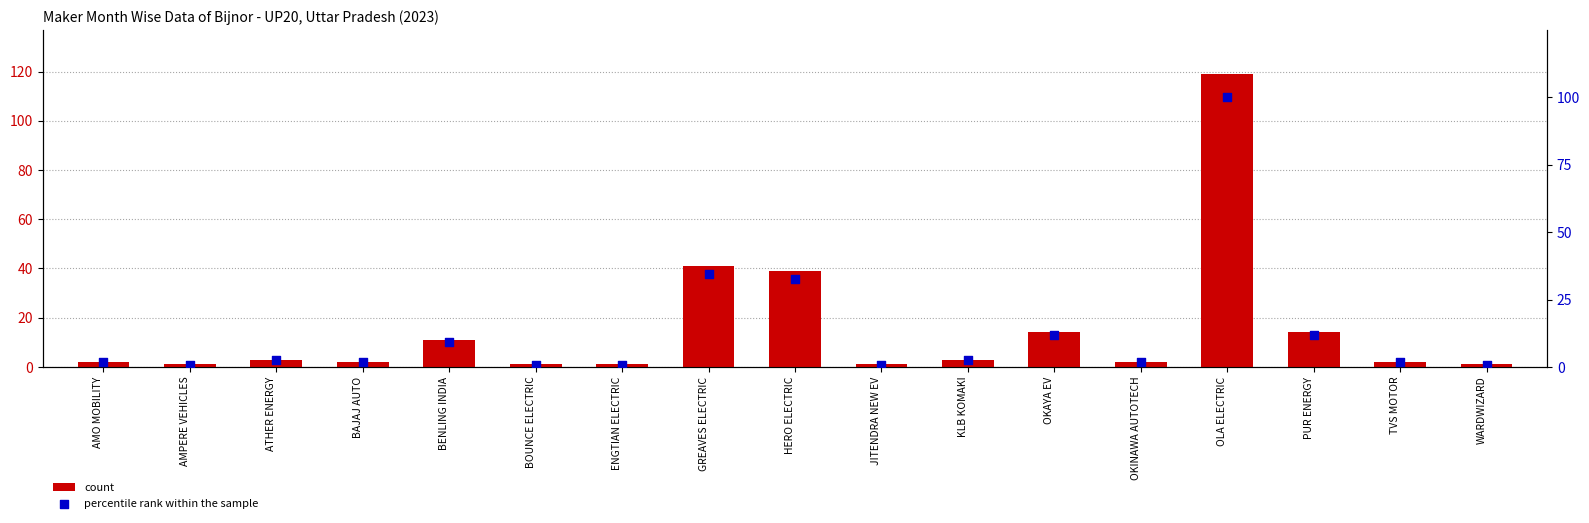

Which series has the widest spread of Y values?

count